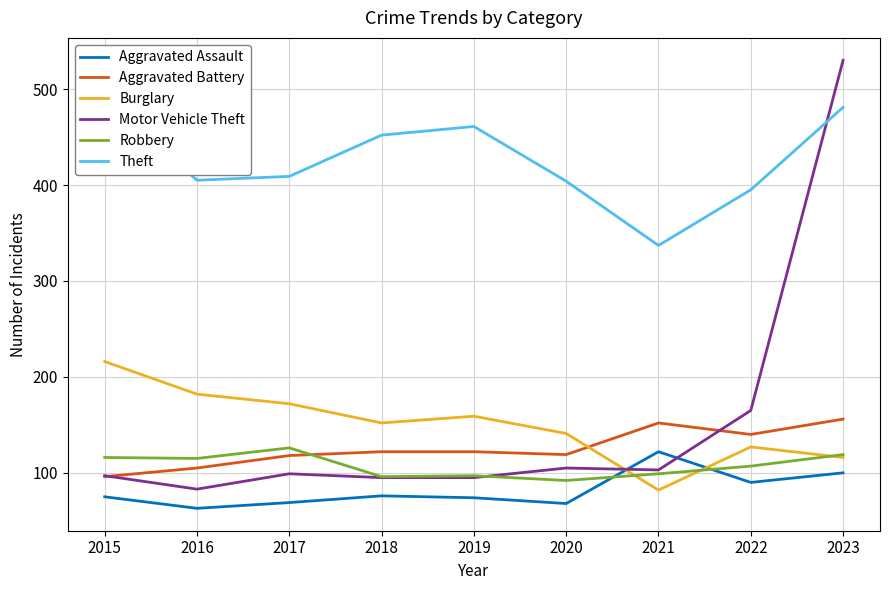

Reading left to right, list all the values displayed in this chart.

Aggravated Assault: 75	63	69	76	74	68	122	90	100
Aggravated Battery: 96	105	118	122	122	119	152	140	156
Burglary: 216	182	172	152	159	141	82	127	116
Motor Vehicle Theft: 97	83	99	95	95	105	103	165	530
Robbery: 116	115	126	96	97	92	99	107	119
Theft: 488	405	409	452	461	404	337	395	481